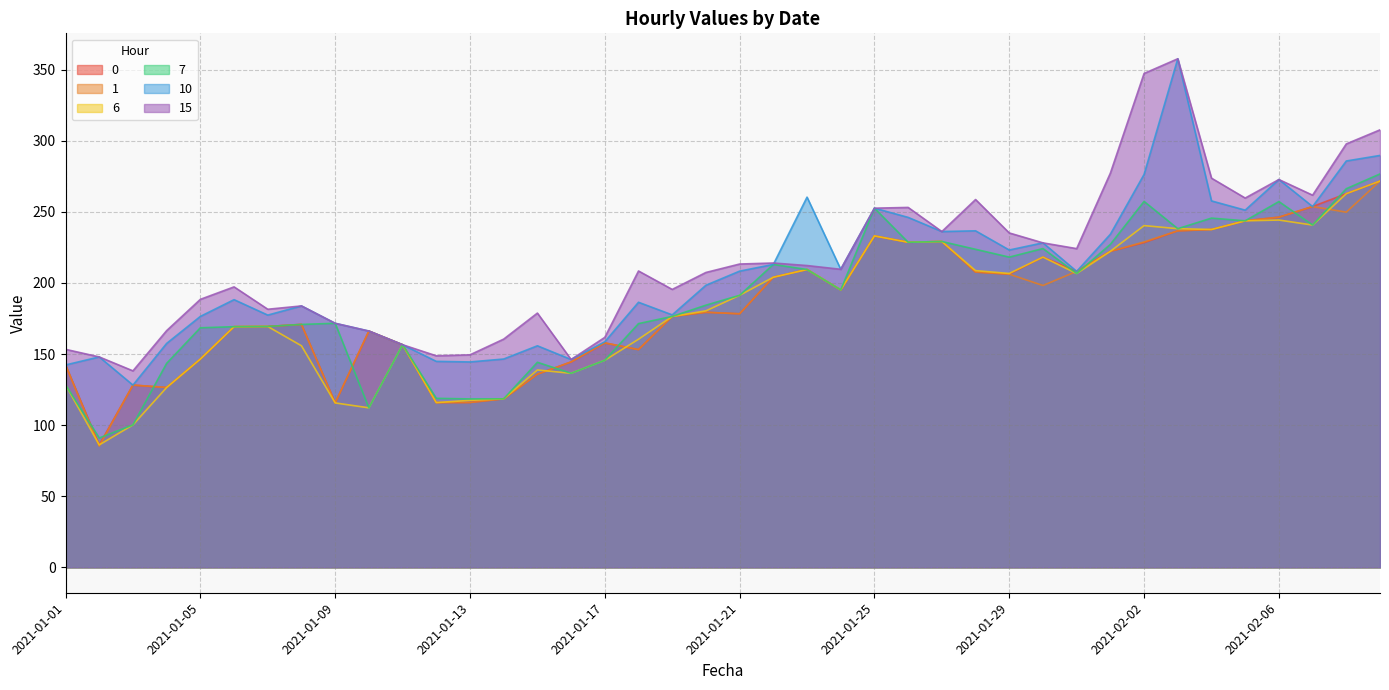

What is the difference between the highest and lowest values at 2021-01-06?

28.0